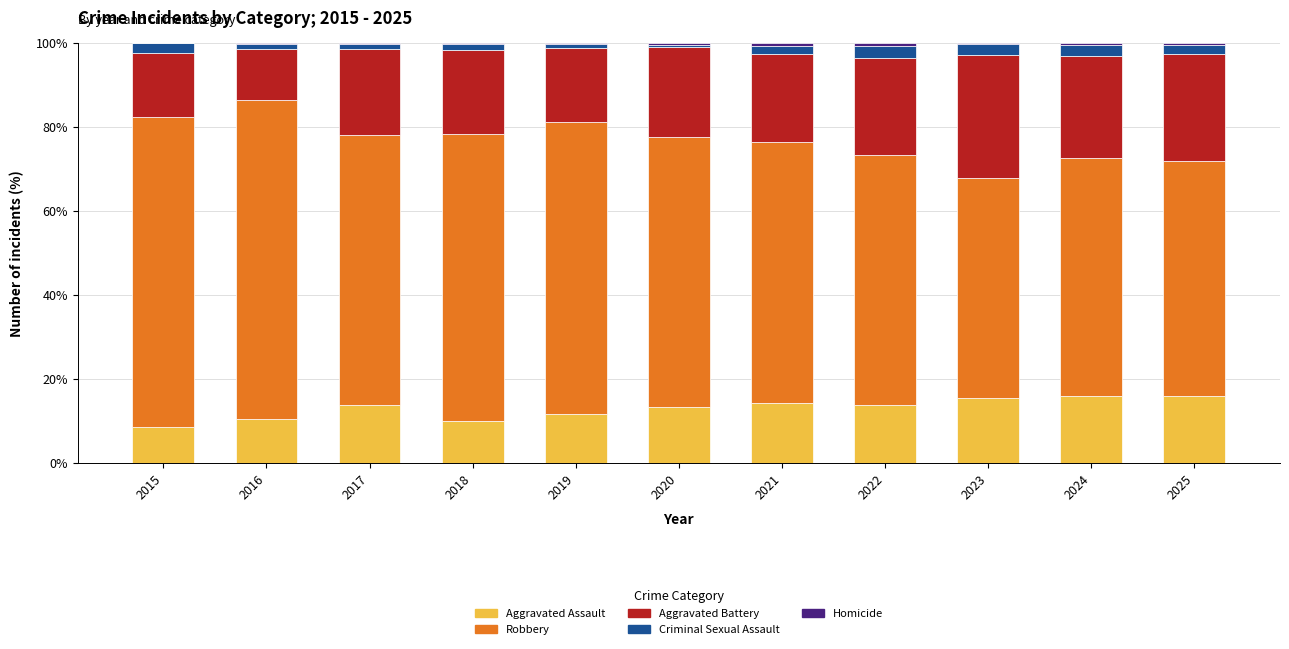

What is the sum of all Aggravated Assault values?

143.4